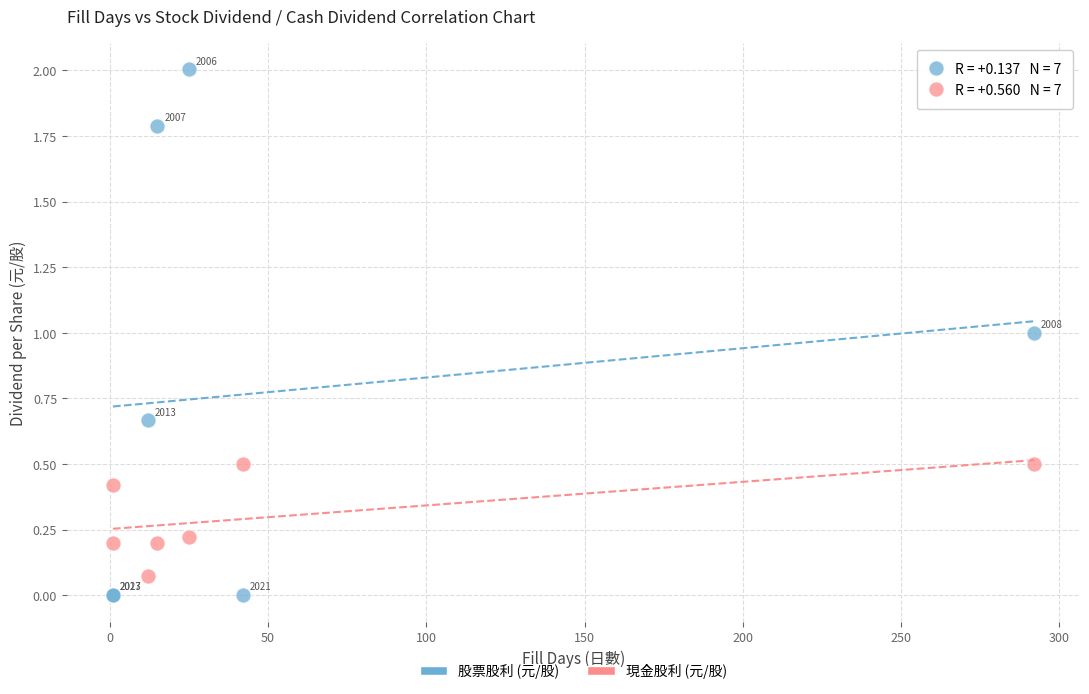

What are all the series names shown in the legend?

股票股利 (元/股), 現金股利 (元/股)